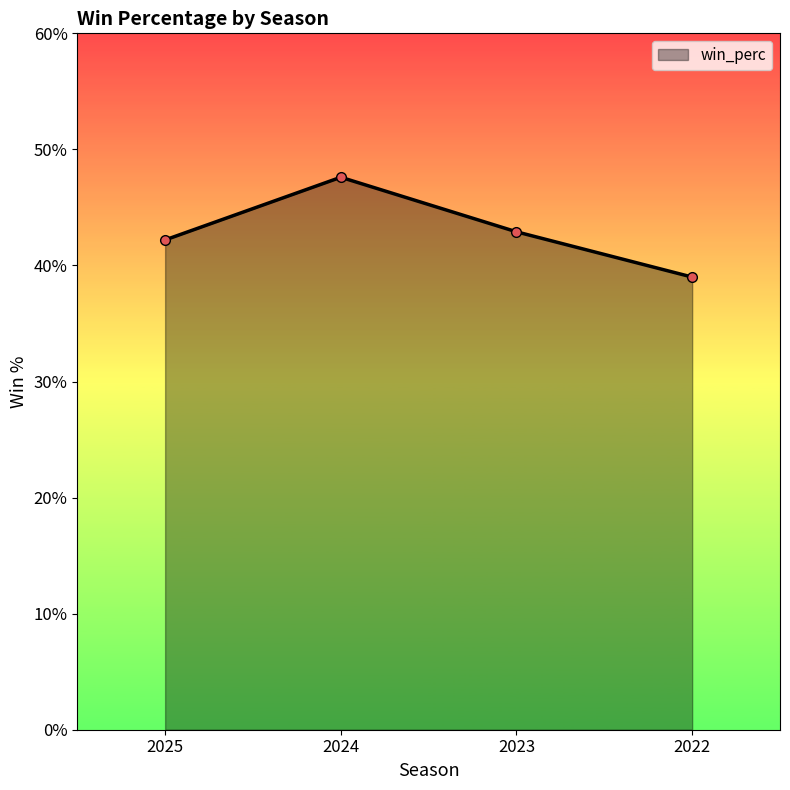

The value at 2023 is 0.4. True or false?

True